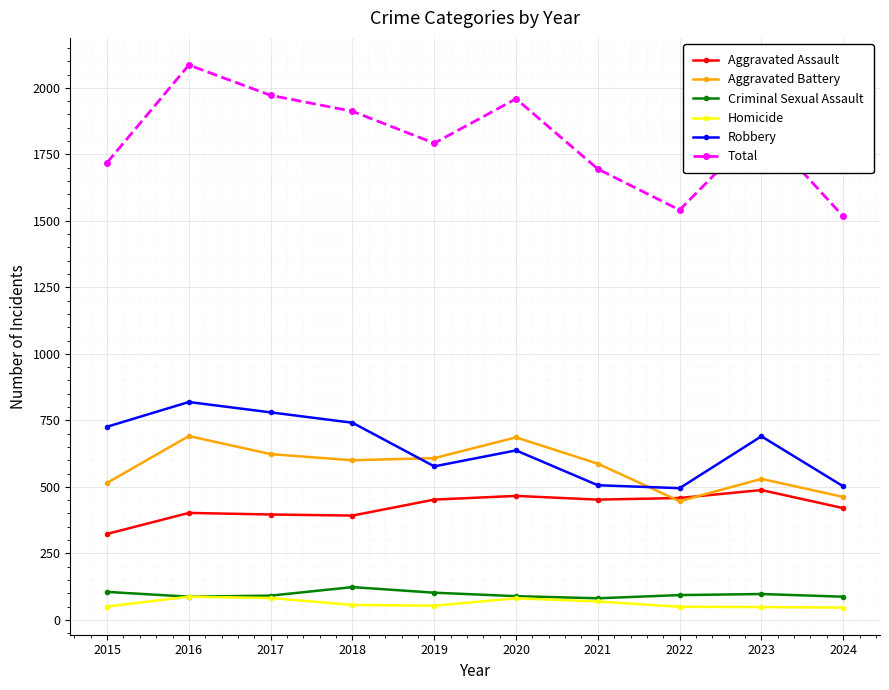

The value of Aggravated Assault at 2016 is 402. True or false?

True